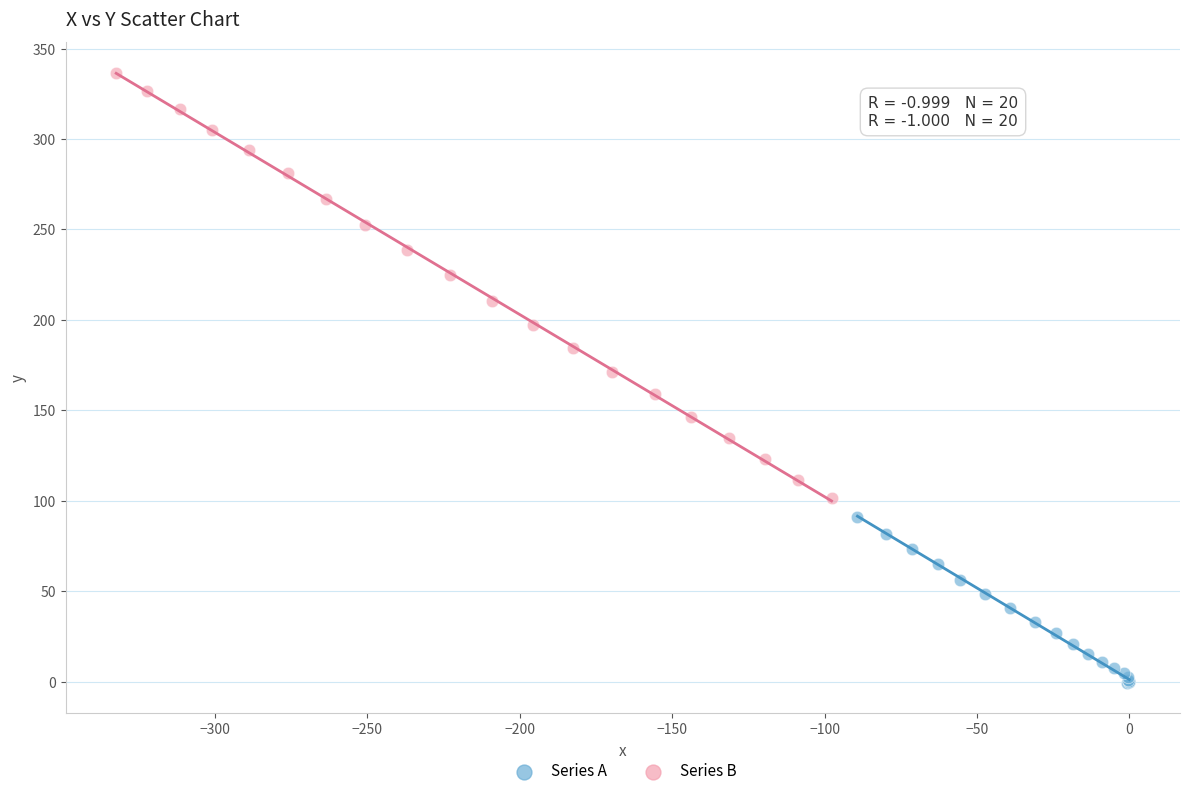

Which series has the widest spread of Y values?

Series B